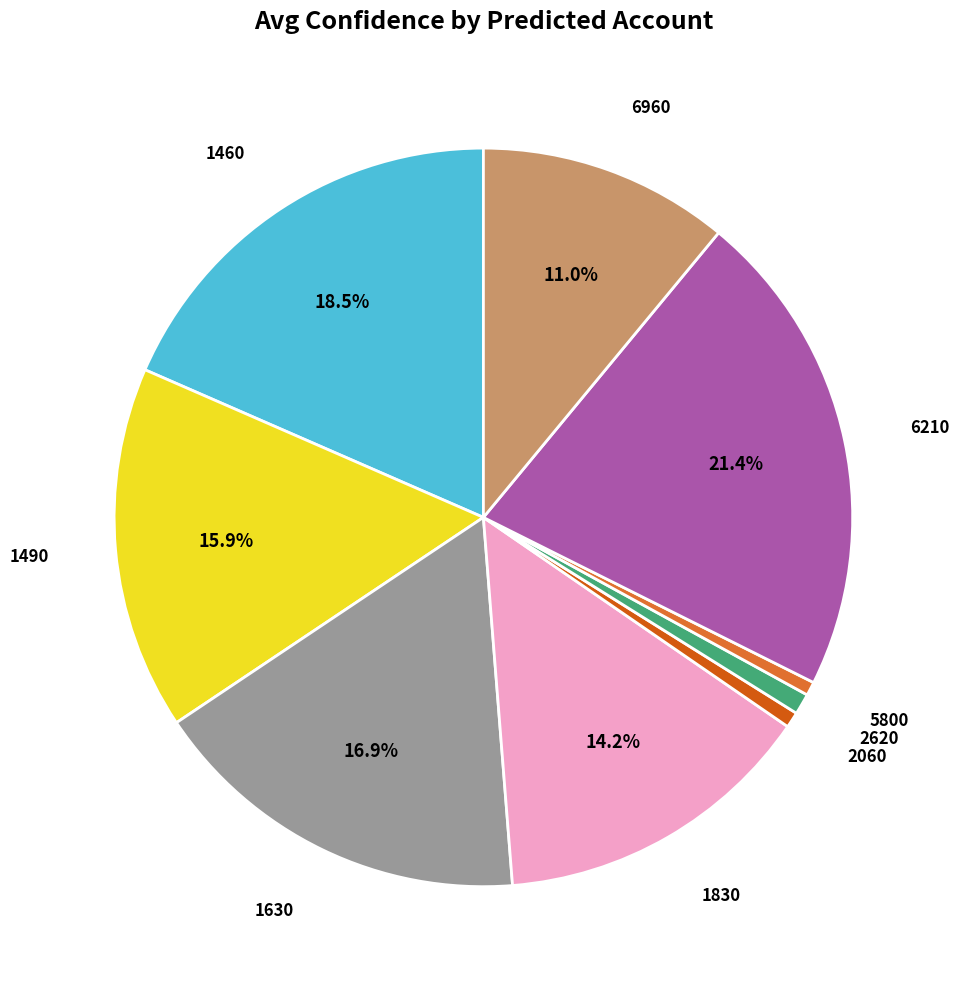

What percentage is NOT represented by 6210?

78.6%